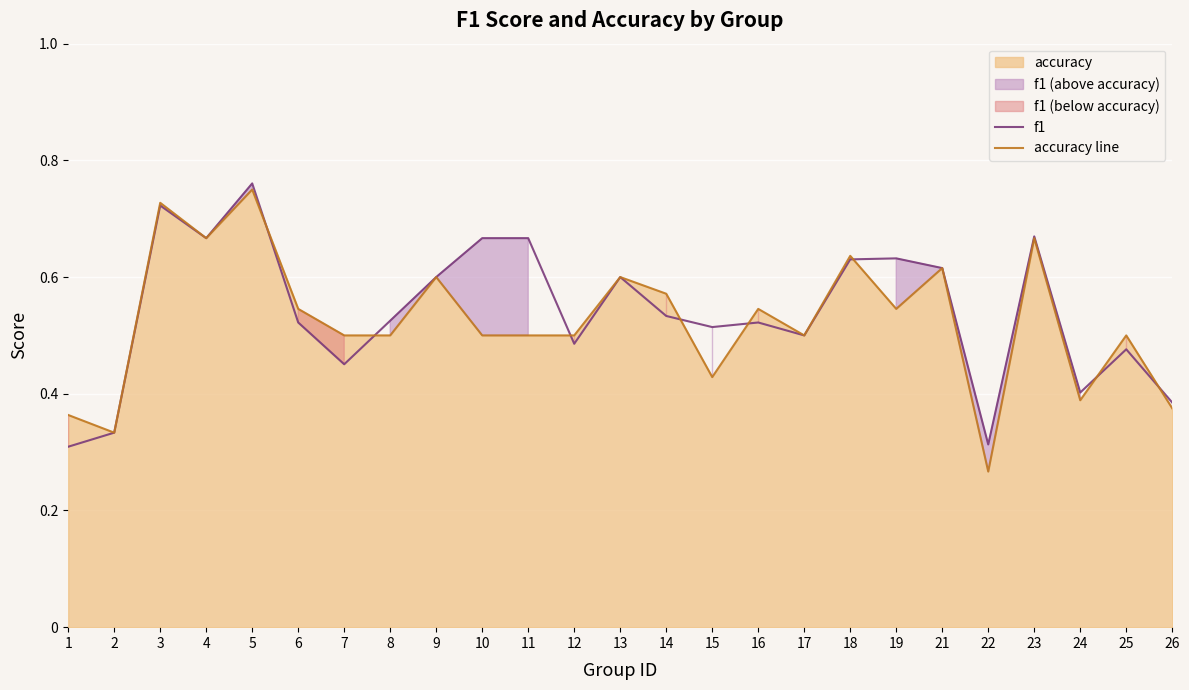

Rank the categories by f1 value from highest to lowest.

5, 3, 23, 4, 10, 11, 19, 18, 21, 9, 13, 14, 8, 6, 16, 15, 17, 12, 25, 7, 24, 26, 2, 22, 1